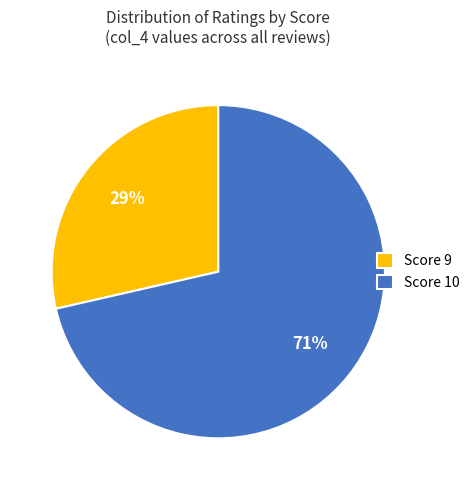

Rank the categories by value from lowest to highest.

Score 9, Score 10